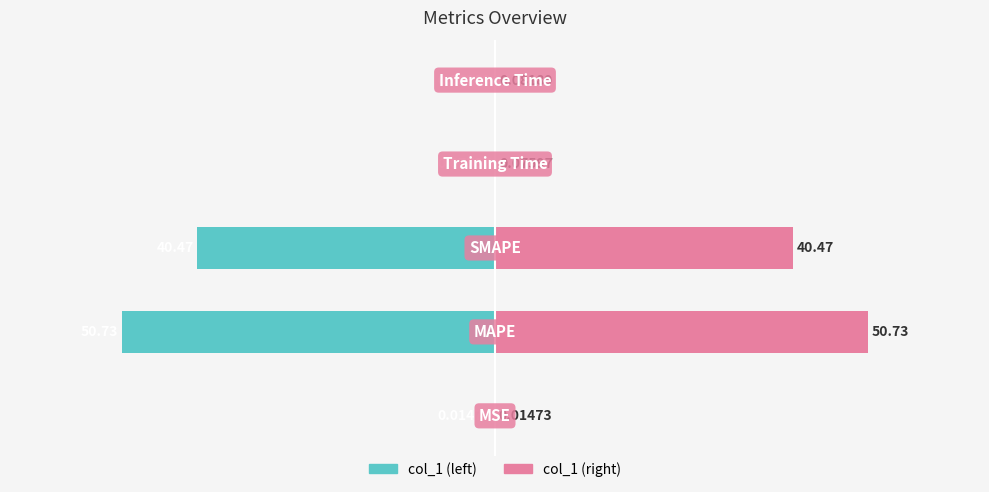

Reading right to left, what are all the values shown in this chart?

col_1 (left): -0.1	-0.1	-40.5	-50.7	-0.0
col_1 (right): 0.1	0.1	40.5	50.7	0.0